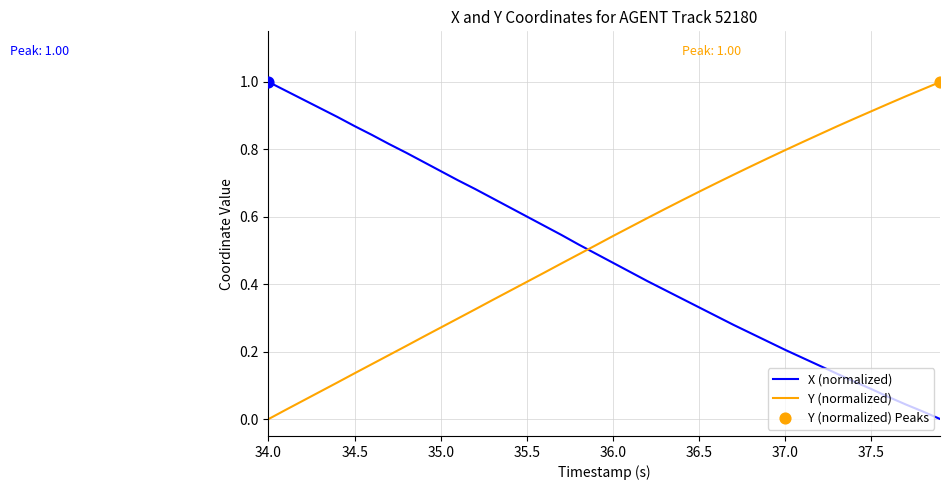

True or false: X (normalized) and Y (normalized) cross at least once.

True